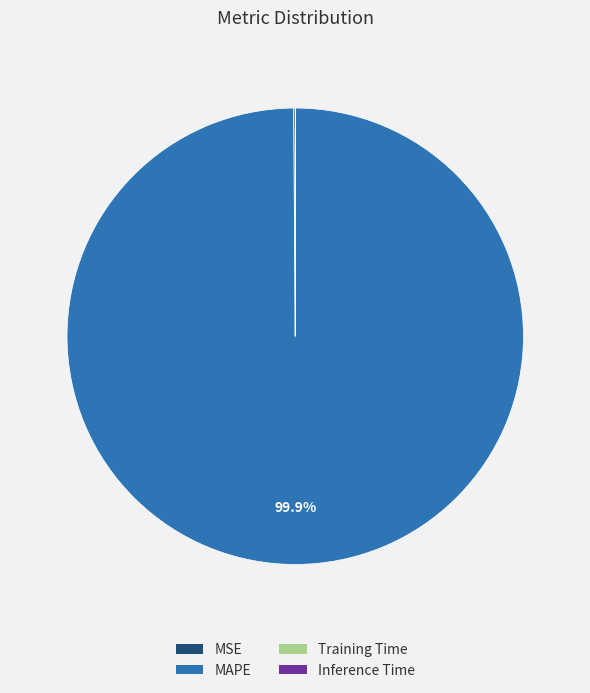

Which slice represents more than half of the pie?

MAPE